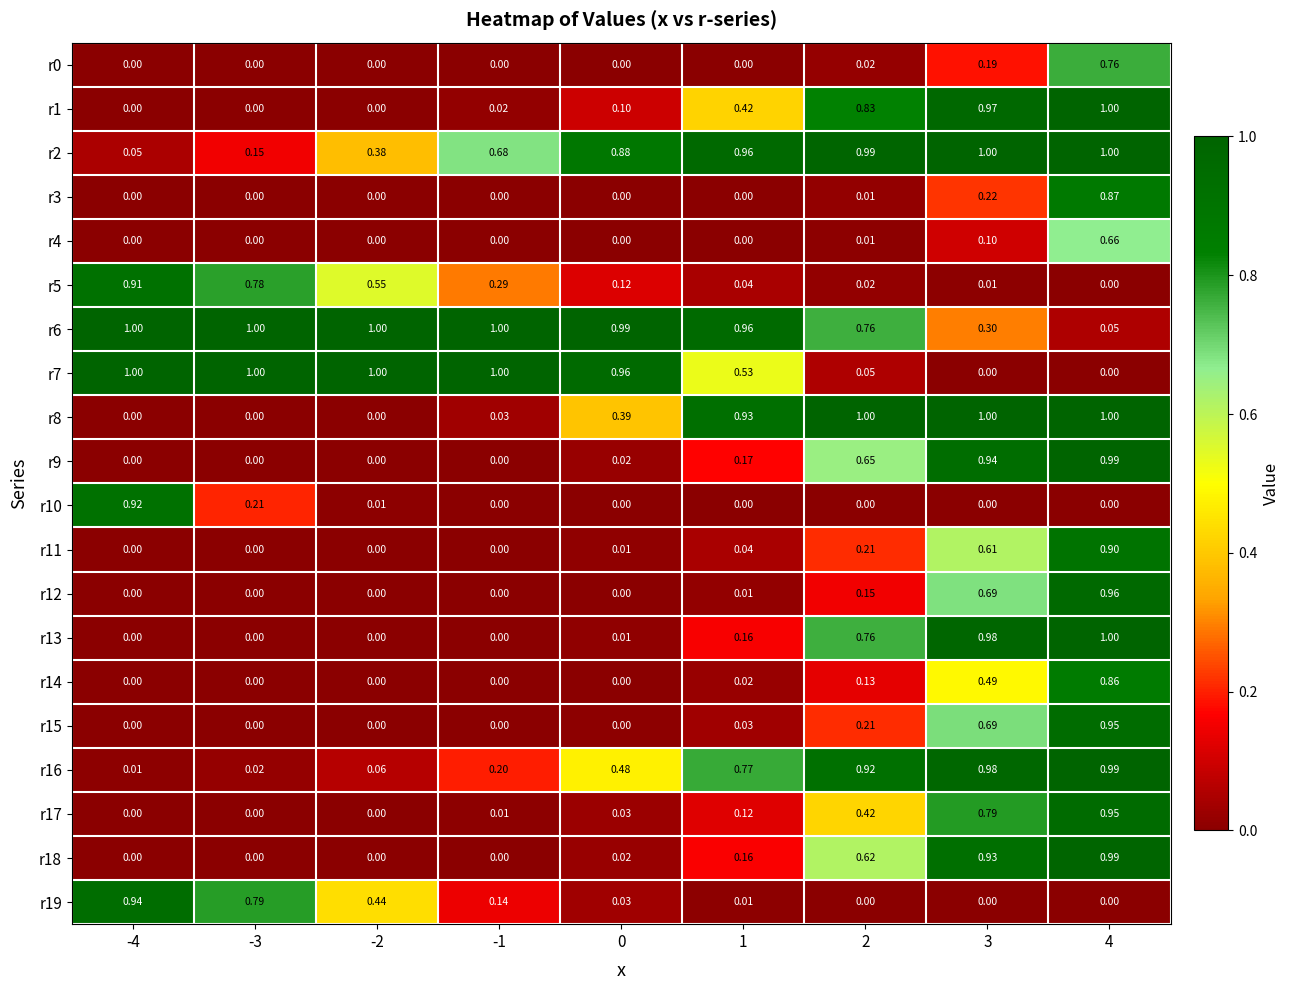

Is the value of r5 at -4 greater than the value of r4 at -4?

Yes